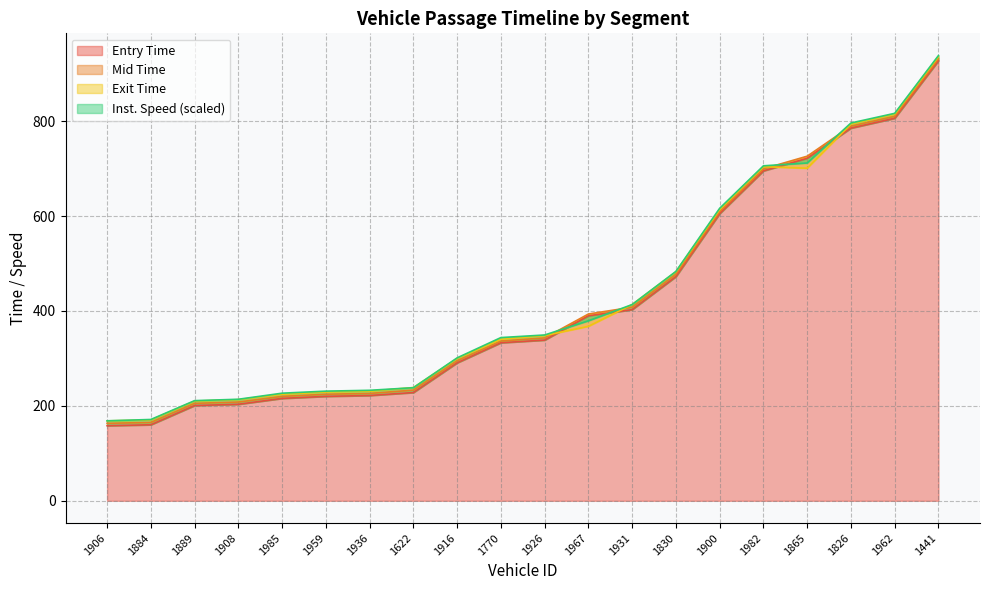

What is the sum of all exit values?

8501.4